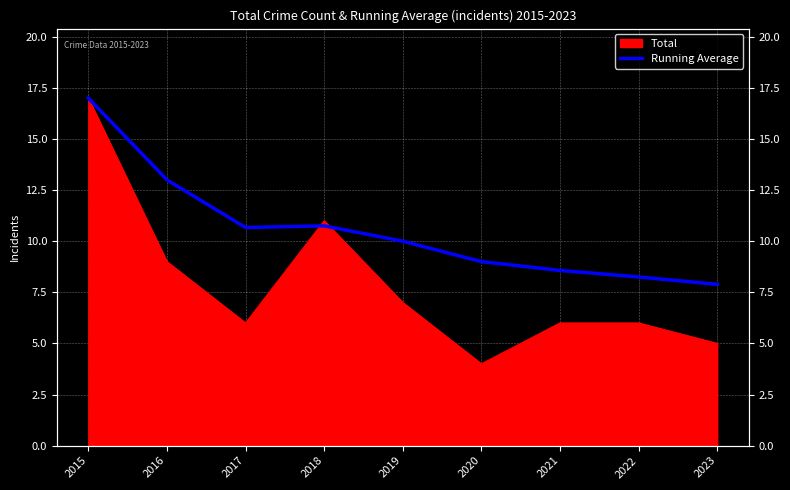

How many lines are shown in the chart?

1